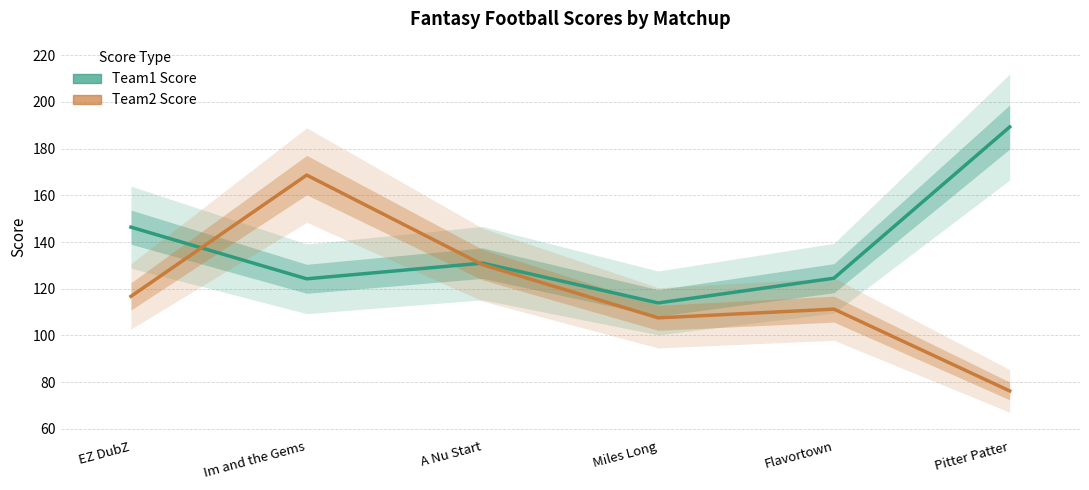

Which series changed the most between Miles Long and Pitter Patter?

Team1 Score